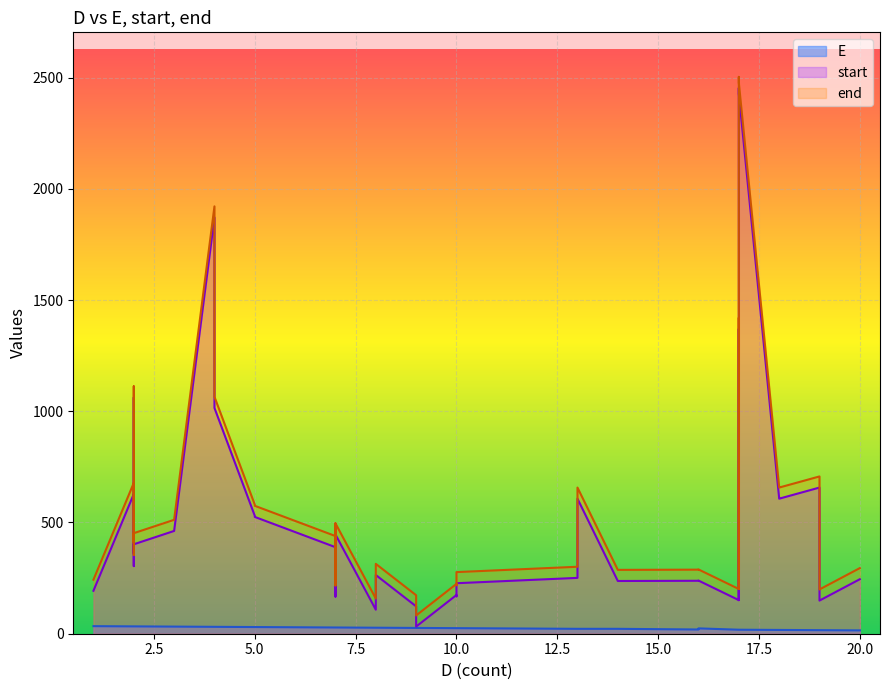

What is the difference between the maximum and minimum values in the end series?

2421